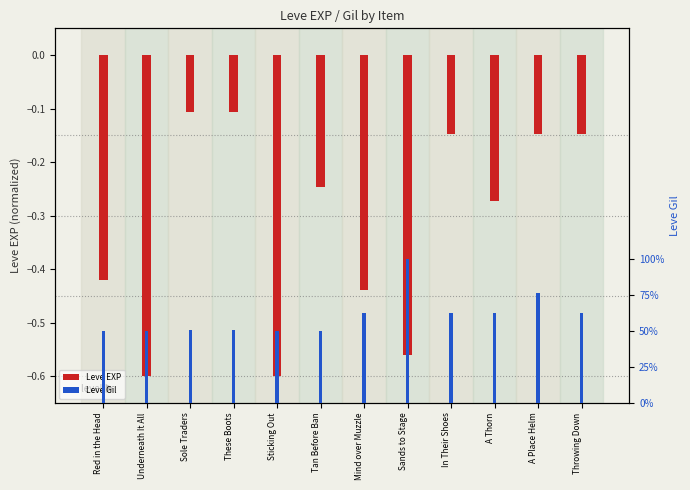

What are all the series names shown in the legend?

Leve EXP, Leve Gil